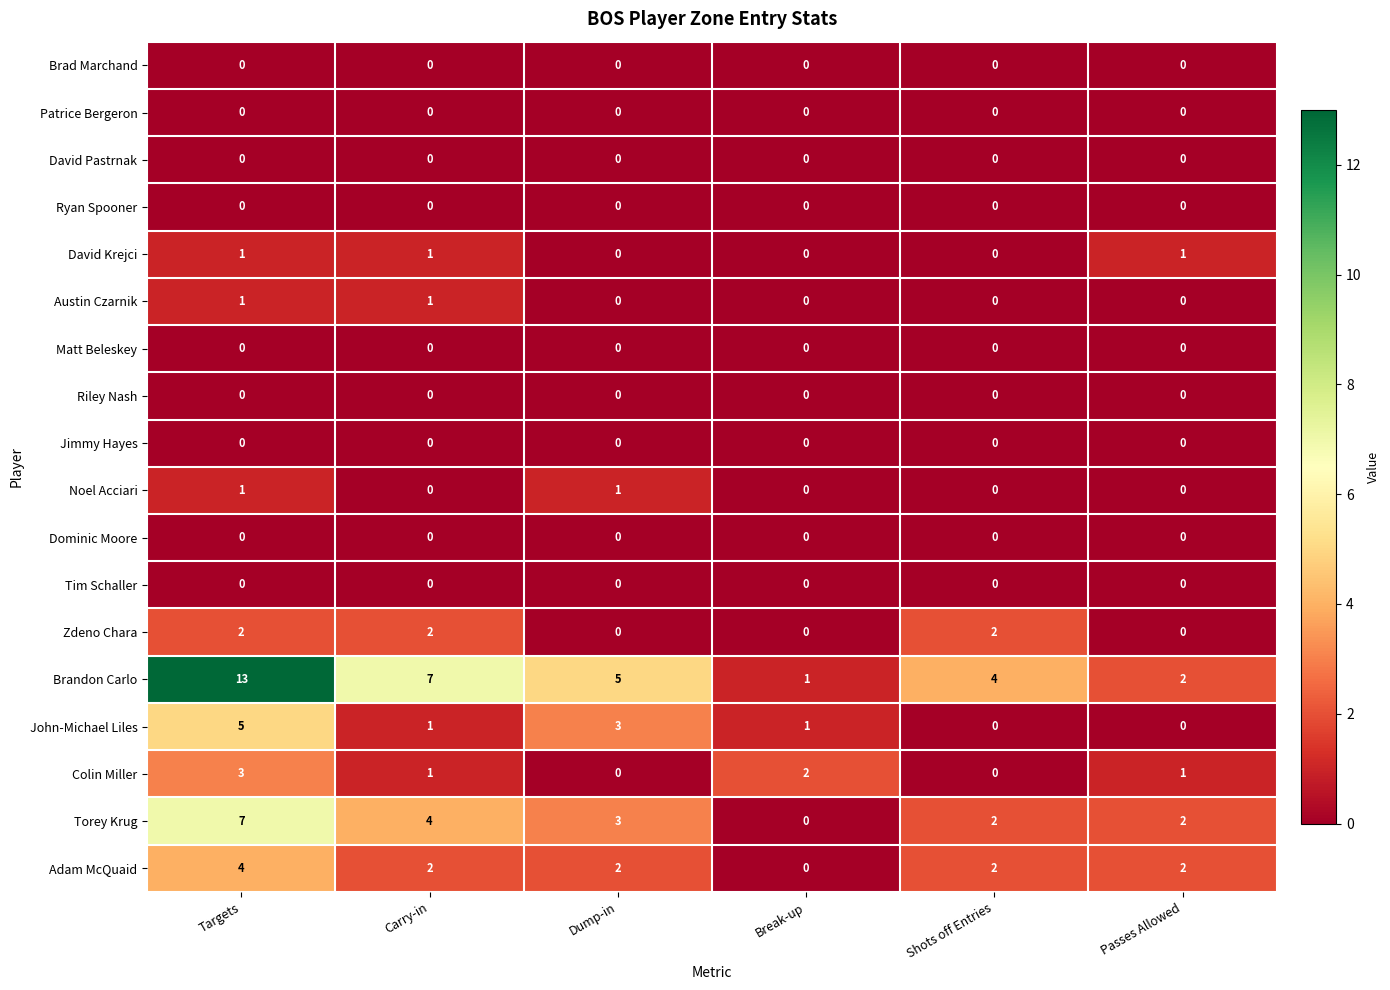

How many categories are shown in the chart?

6